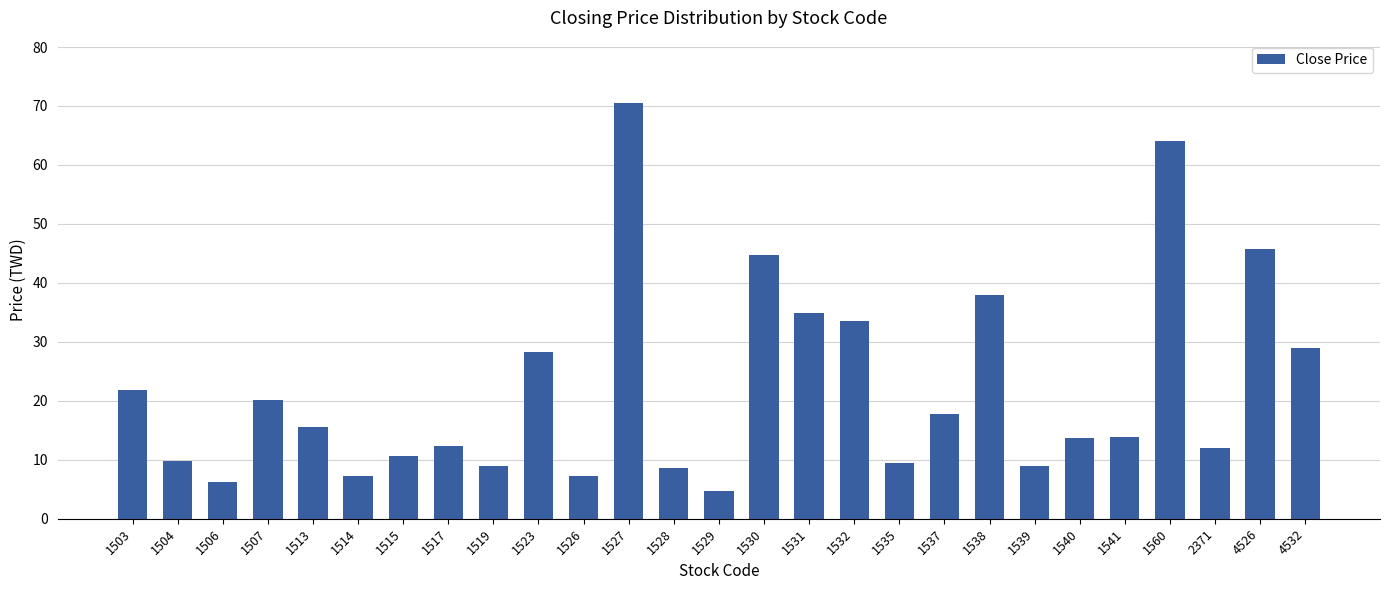

At which category does the chart reach its minimum across all series?

1529